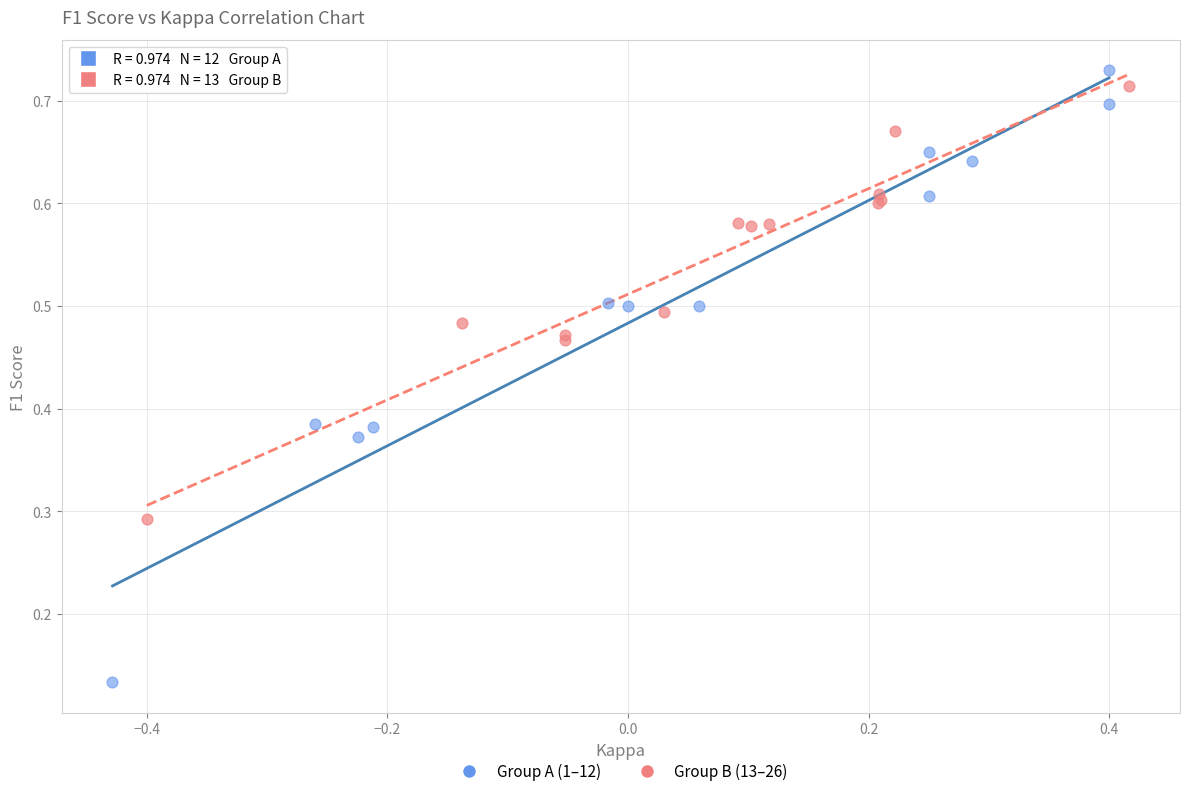

Which series has the largest Y range (max minus min)?

Group A (1–12)